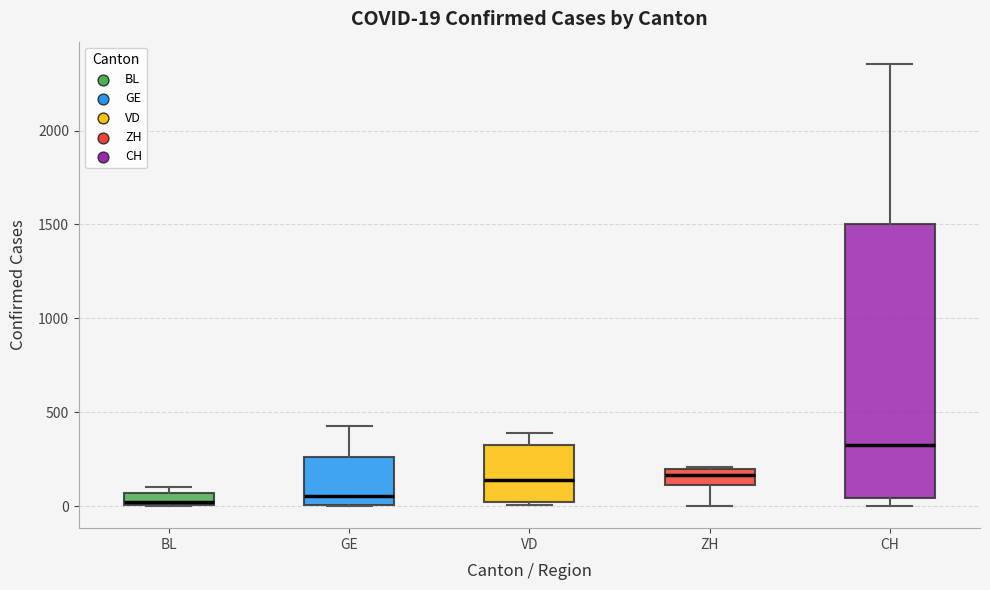

Comparing the boxes themselves (not the whiskers), which one is the tallest?

CH